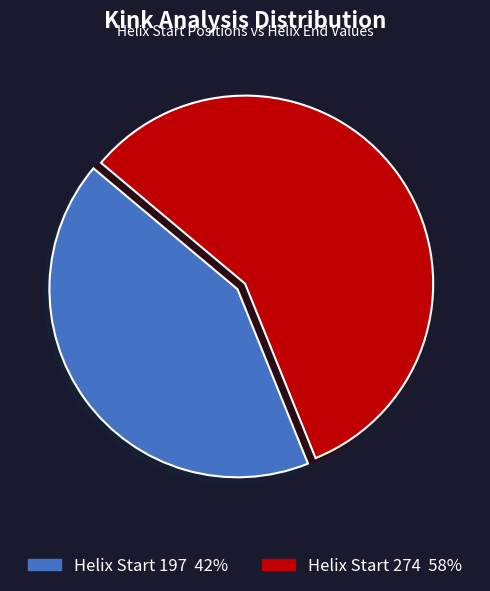

How many segments does this pie chart have?

2